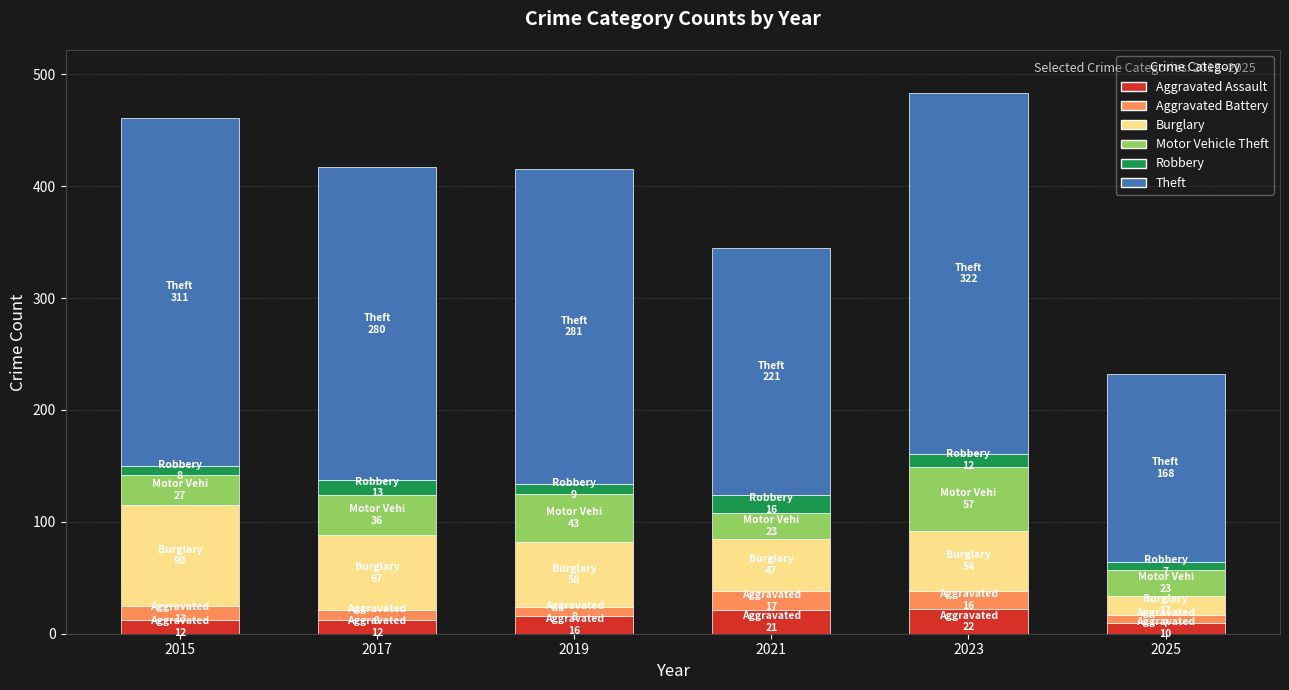

How many values in the Aggravated Assault series are below 16?

3